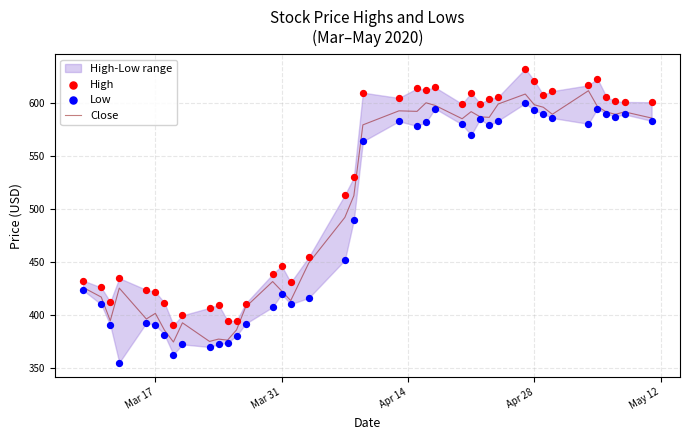

Which series has the largest total across all categories?

High